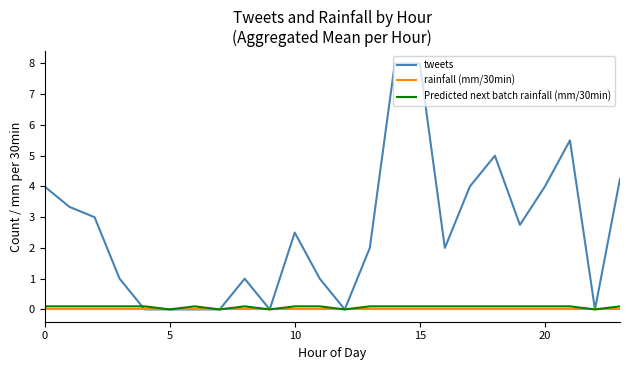

Which series has the largest range (max minus min)?

tweets